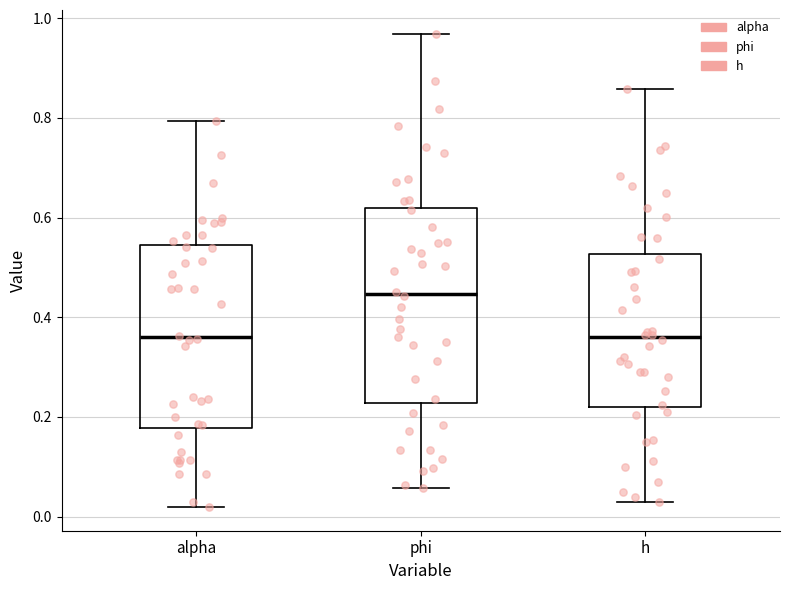

Which box has the highest median line?

phi